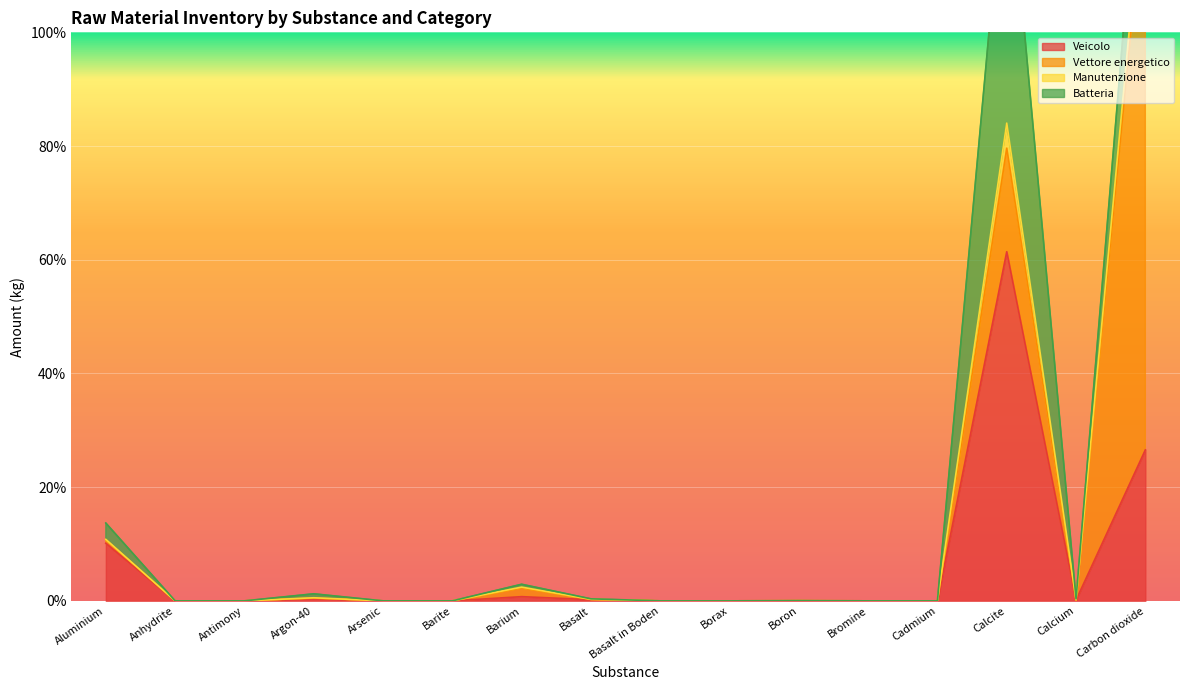

What is the sum of the Veicolo values at Basalt in Boden and Aluminium?

0.1